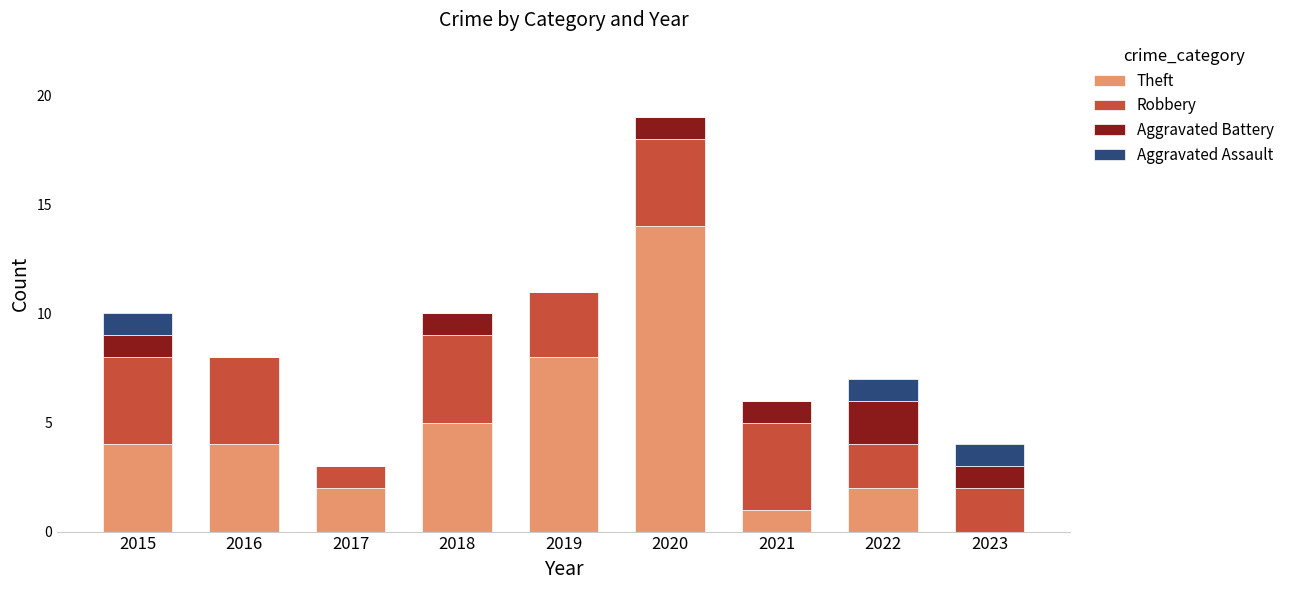

At which label does Theft reach its peak?

2020